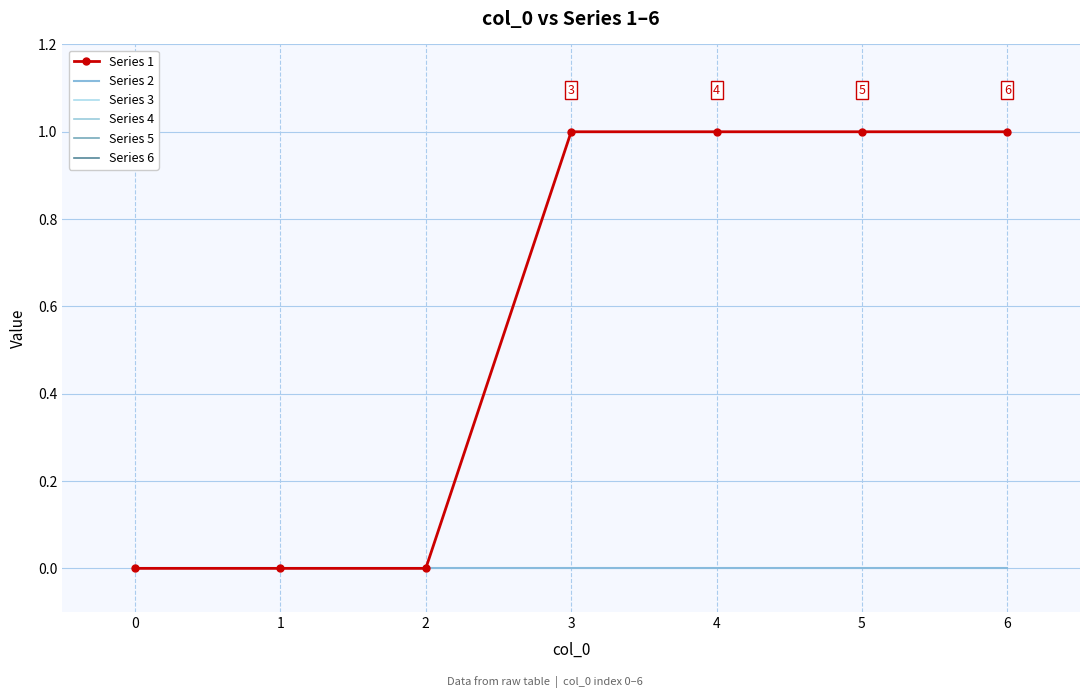

Between 4 and 6, which is larger?

4